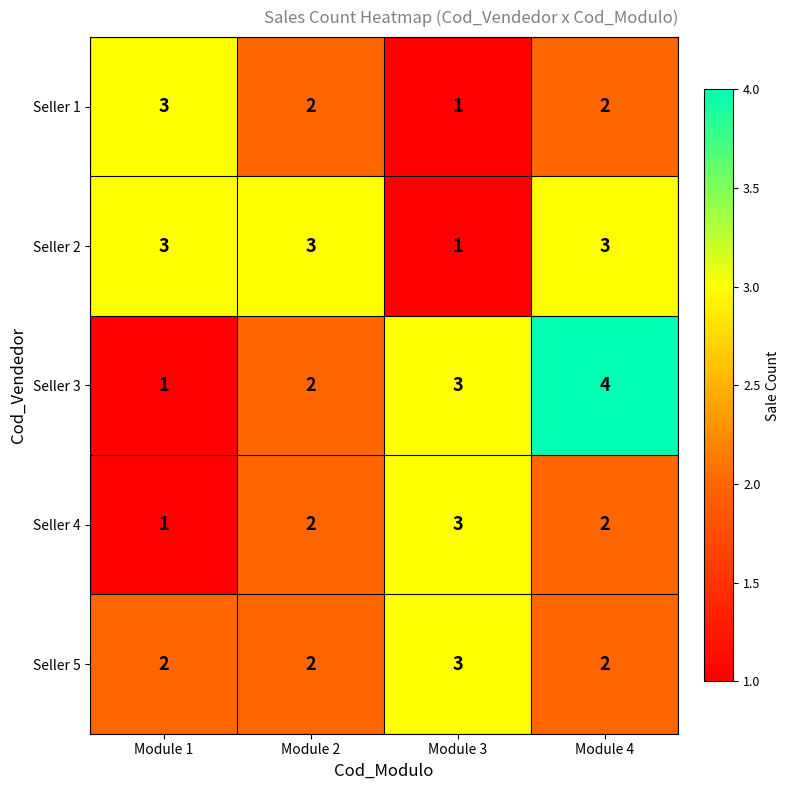

The value of Seller 3 at Module 1 is 1. True or false?

True